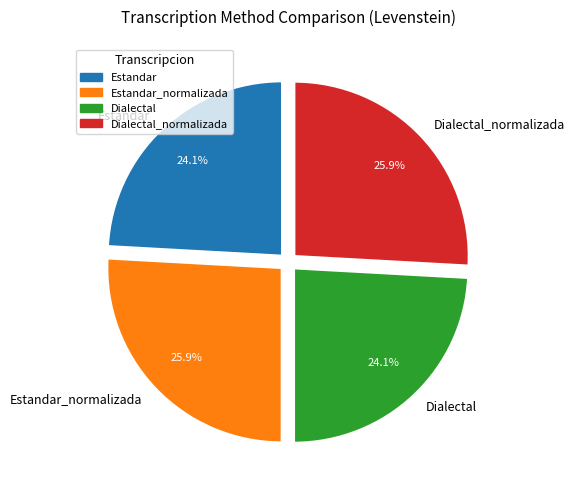

What is the ratio of the value at Estandar to the value at Dialectal?

1.0